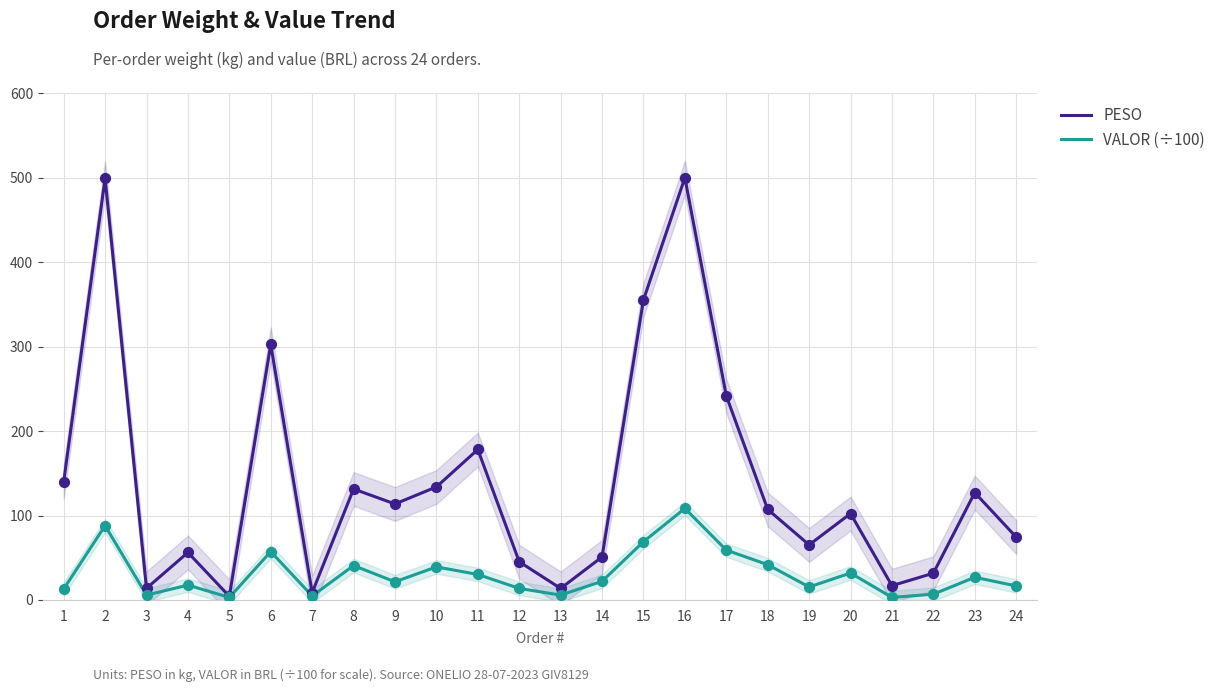

Which series contains the highest Y value?

PESO